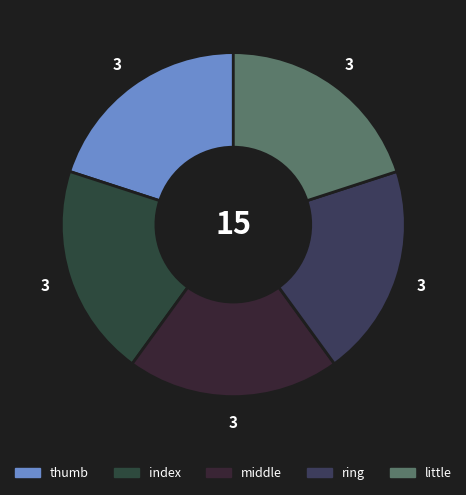

Which category has the biggest portion of the pie?

thumb